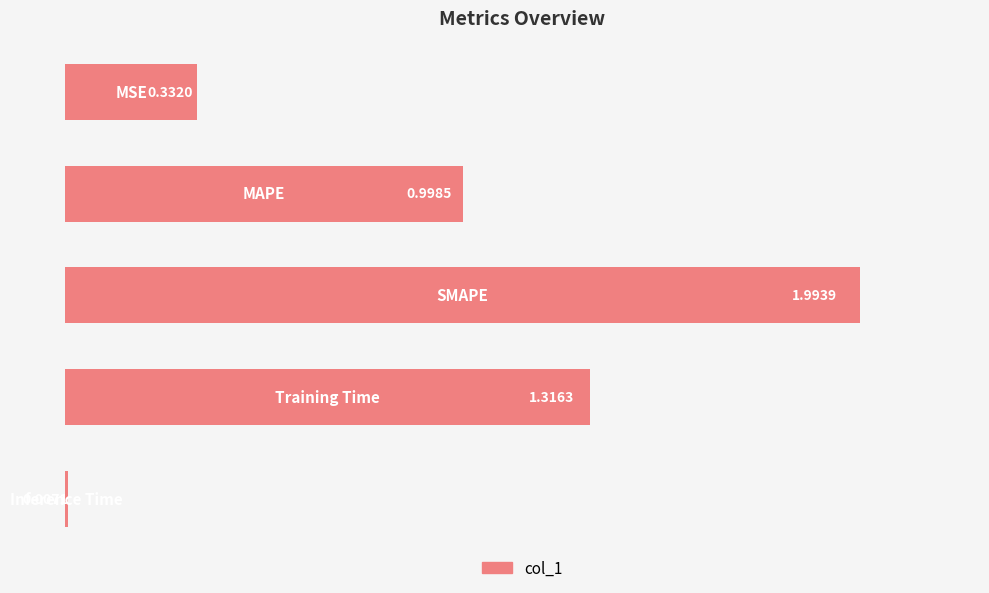

What is the difference between the maximum and minimum values?

2.0